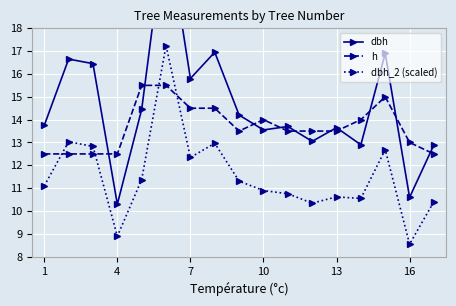

Does the chart display data point markers on the line(s)?

Yes